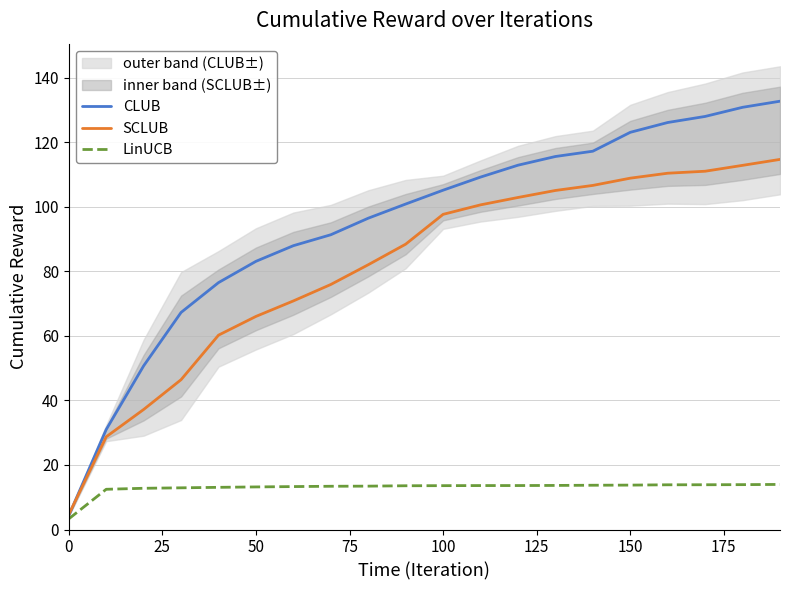

How many data points in SCLUB are above 97?

10